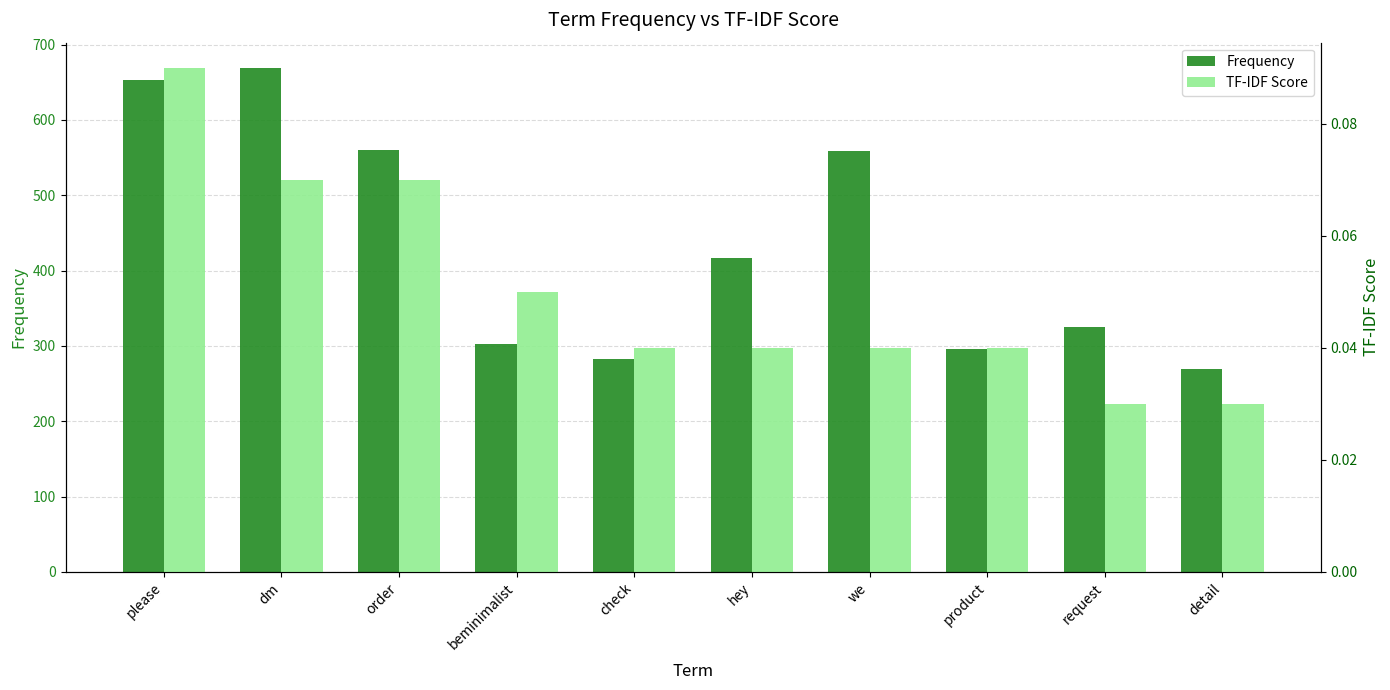

Which series has the largest total across all categories?

Frequency